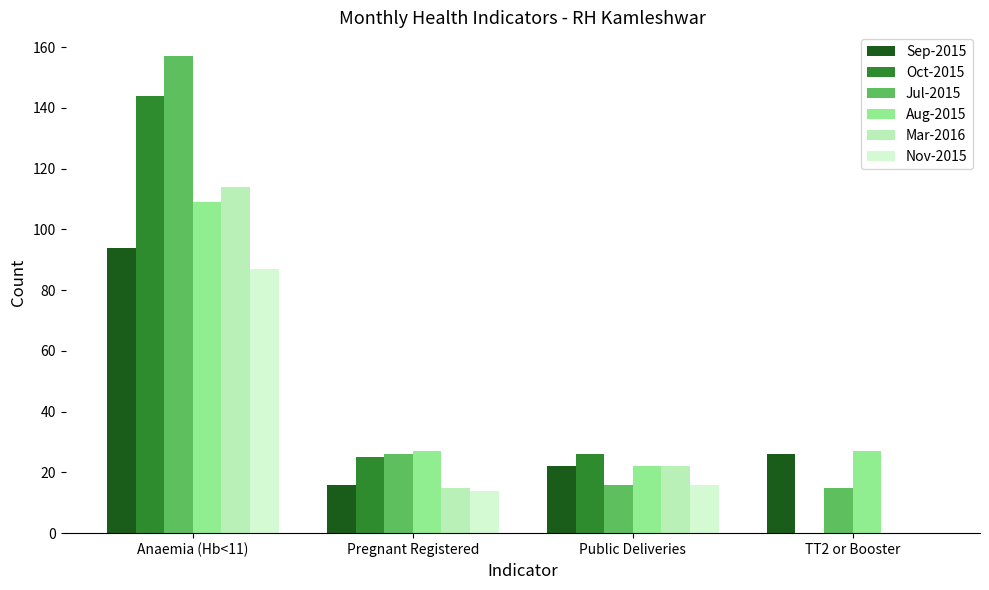

What is the greatest value displayed?

157